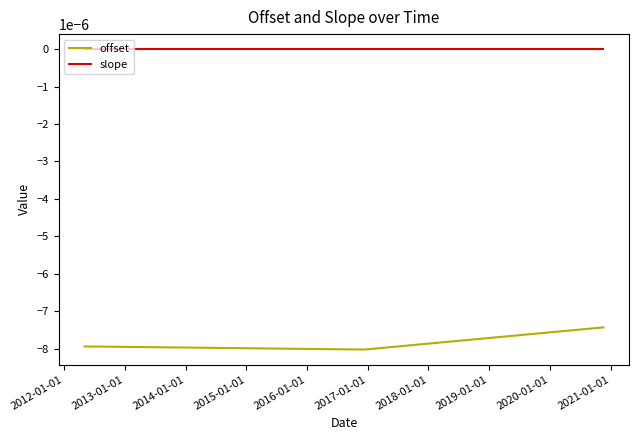

Rank the series by their maximum value, from lowest to highest.

offset, slope